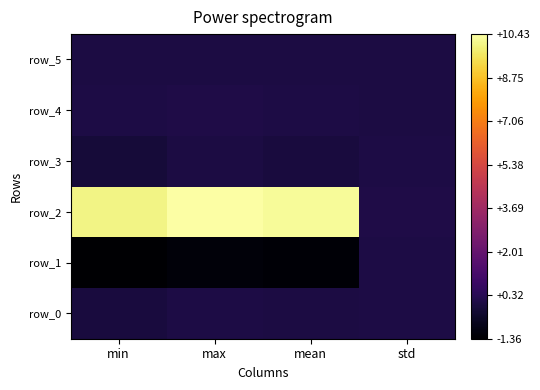

The row_2 series shows 10.4 at max. True or false?

True